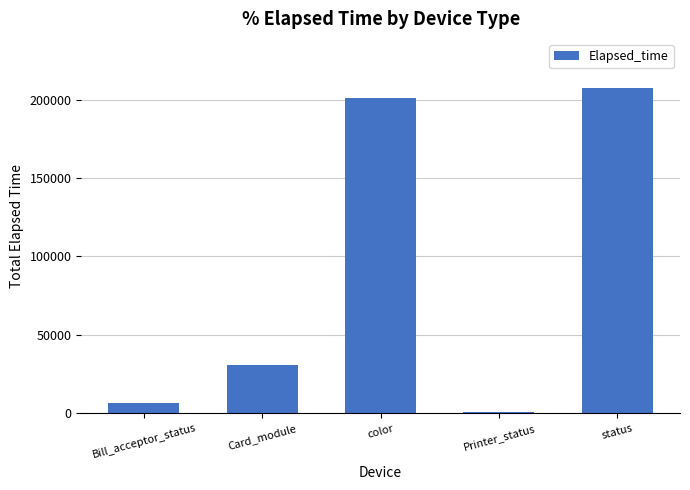

Read the value at color.

201058